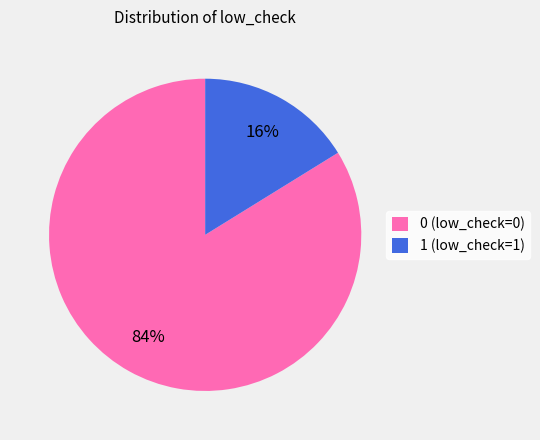

Which category has the biggest portion of the pie?

0 (low_check=0)